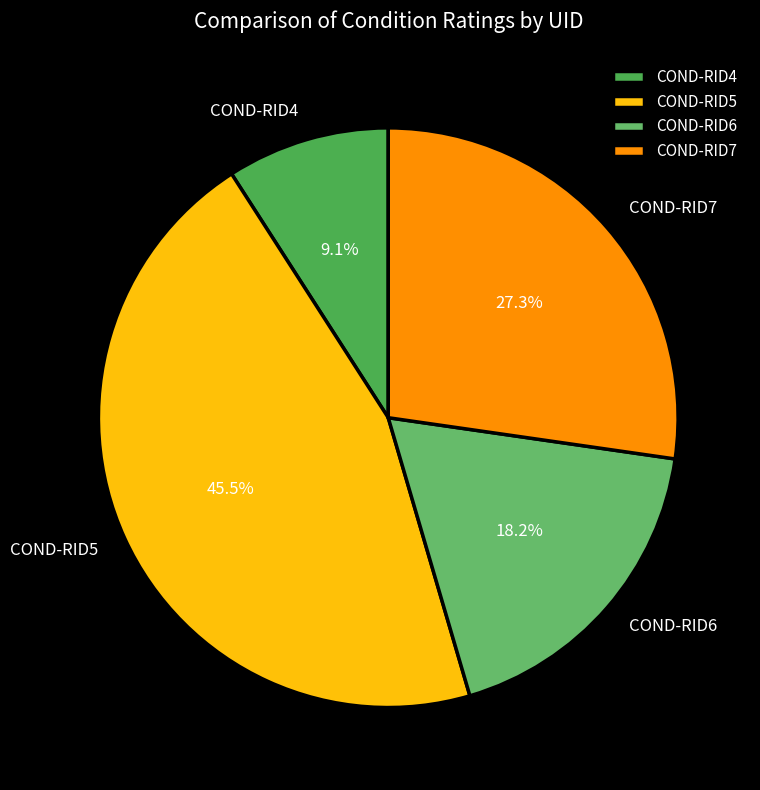

To the nearest percent, what is the difference between the largest and smallest slice percentages?

36%